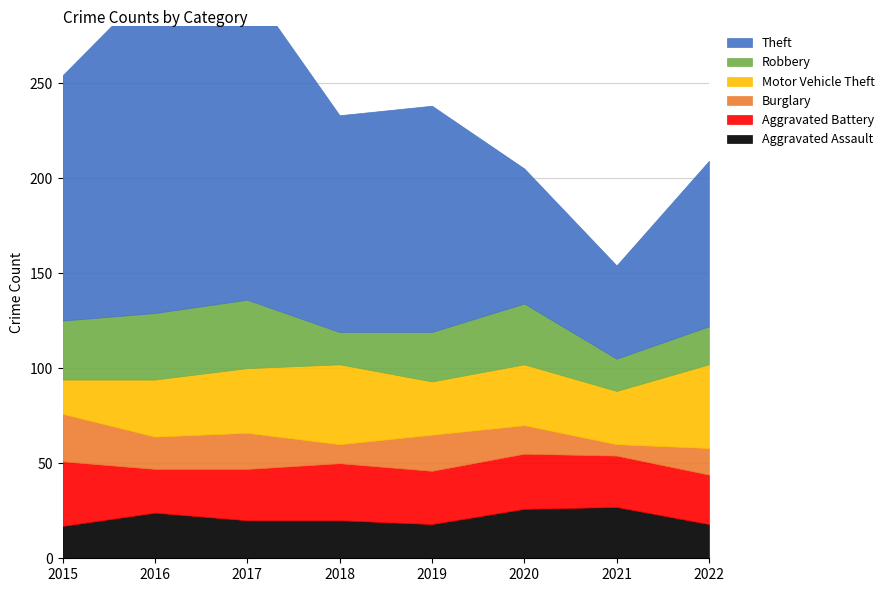

Rank the series by their maximum value, from lowest to highest.

Burglary, Aggravated Assault, Aggravated Battery, Robbery, Motor Vehicle Theft, Theft